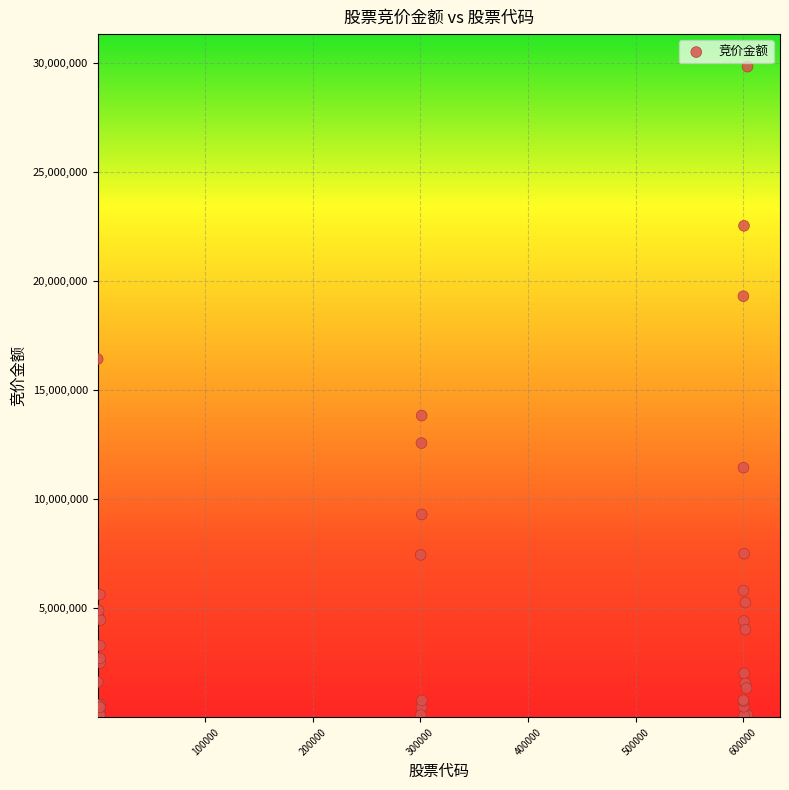

What Y value in the scatter plot is closest to 14966524?

13840283